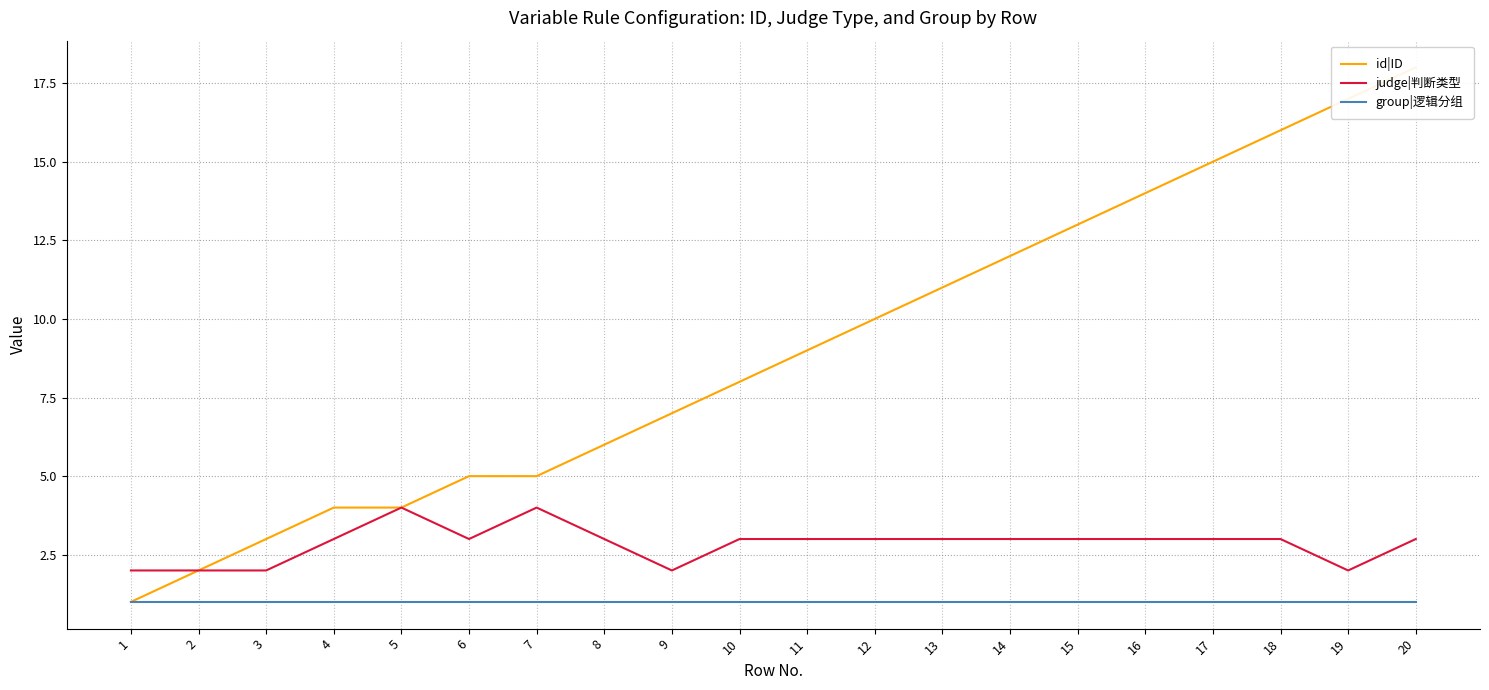

Is the value of group|逻辑分组 at 8 greater than the value of judge|判断类型 at 7?

No